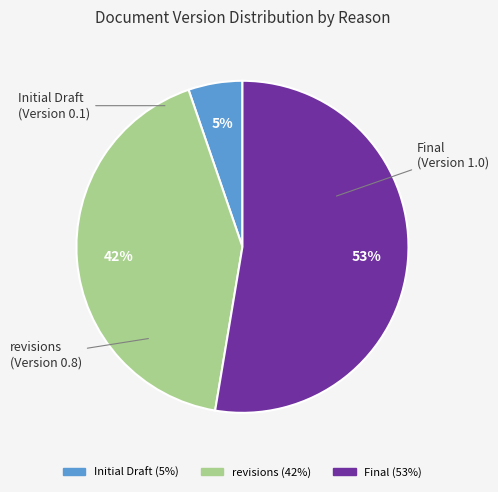

Which has a higher value, revisions or Initial Draft?

revisions